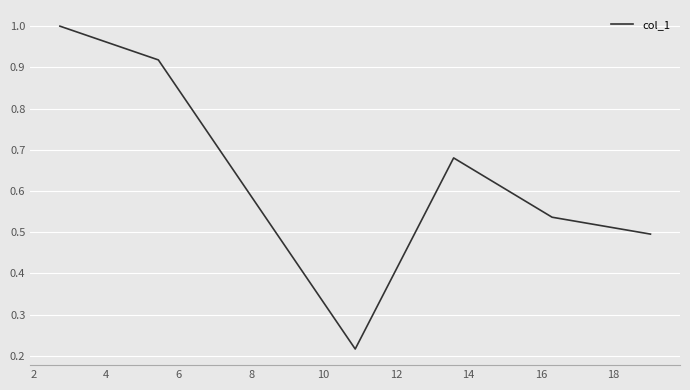

What is the difference between the maximum and minimum values?

0.8